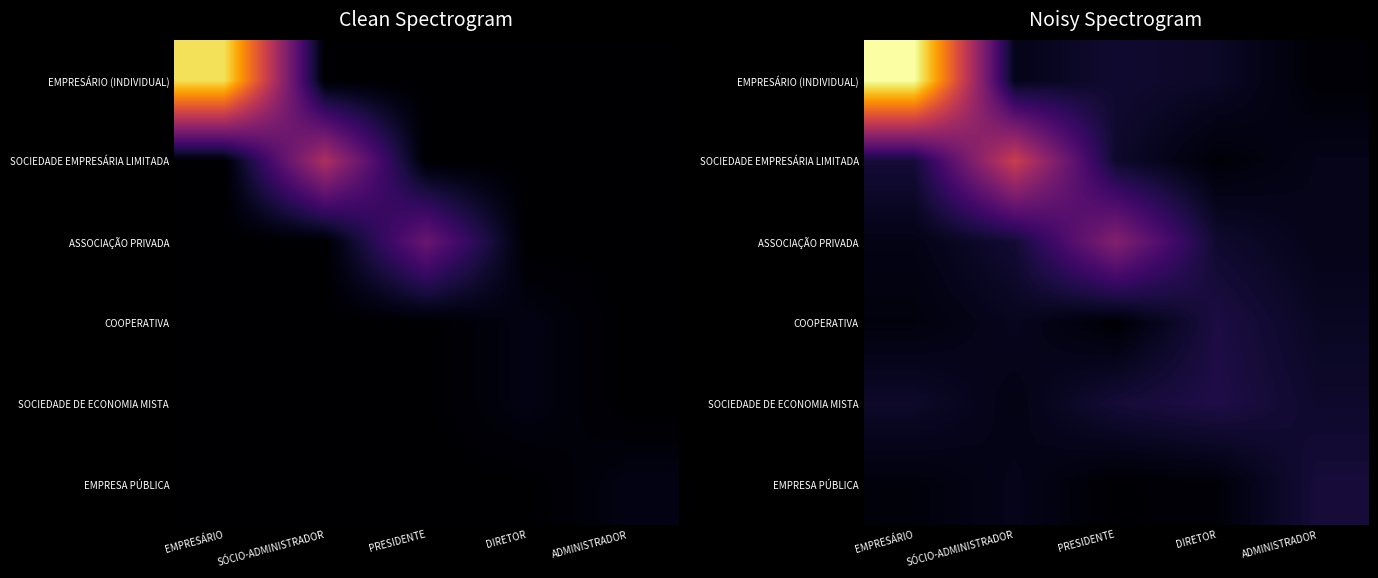

What is the approximate value of EMPRESÁRIO (INDIVIDUAL) at DIRETOR?

2.1